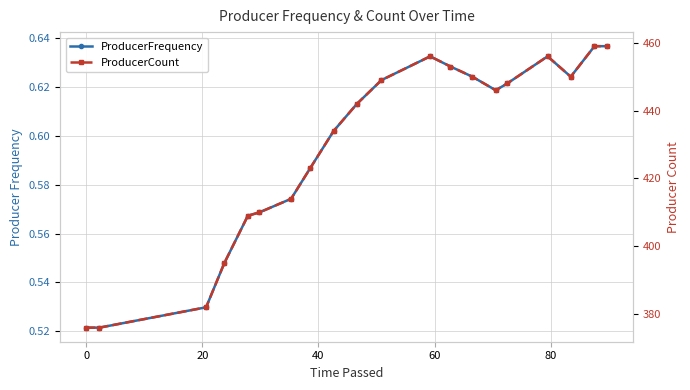

What are all the series names shown in the legend?

ProducerFrequency, ProducerCount